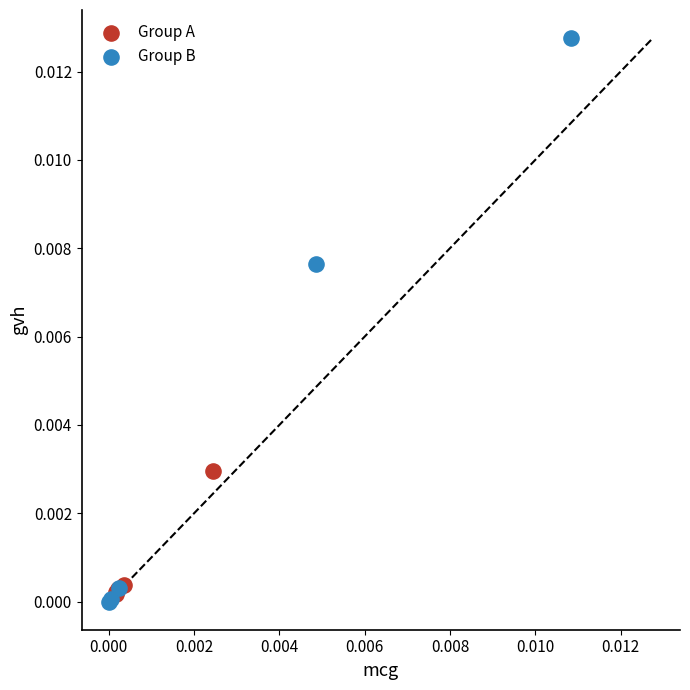

Which series has the largest Y range (max minus min)?

Group B